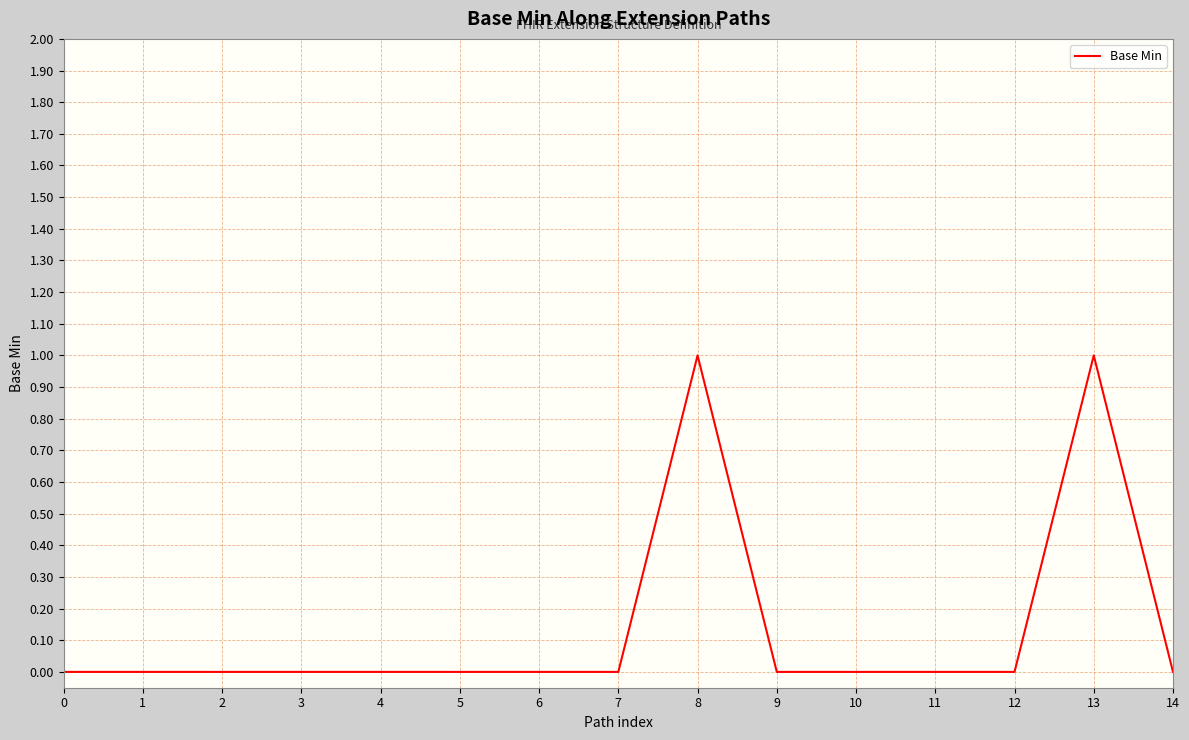

The chart shows a value of 0 at 11. True or false?

True